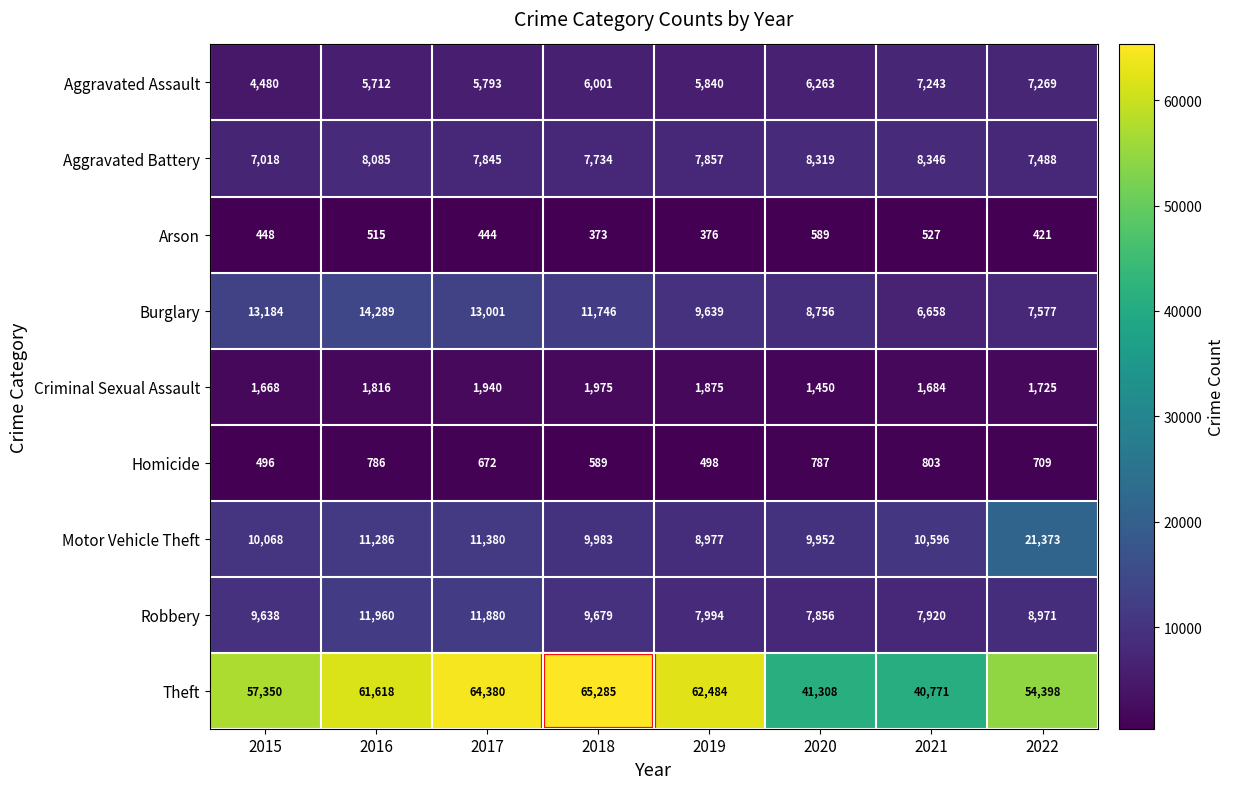

What is the spread (max minus min) of values at 2019?

62108